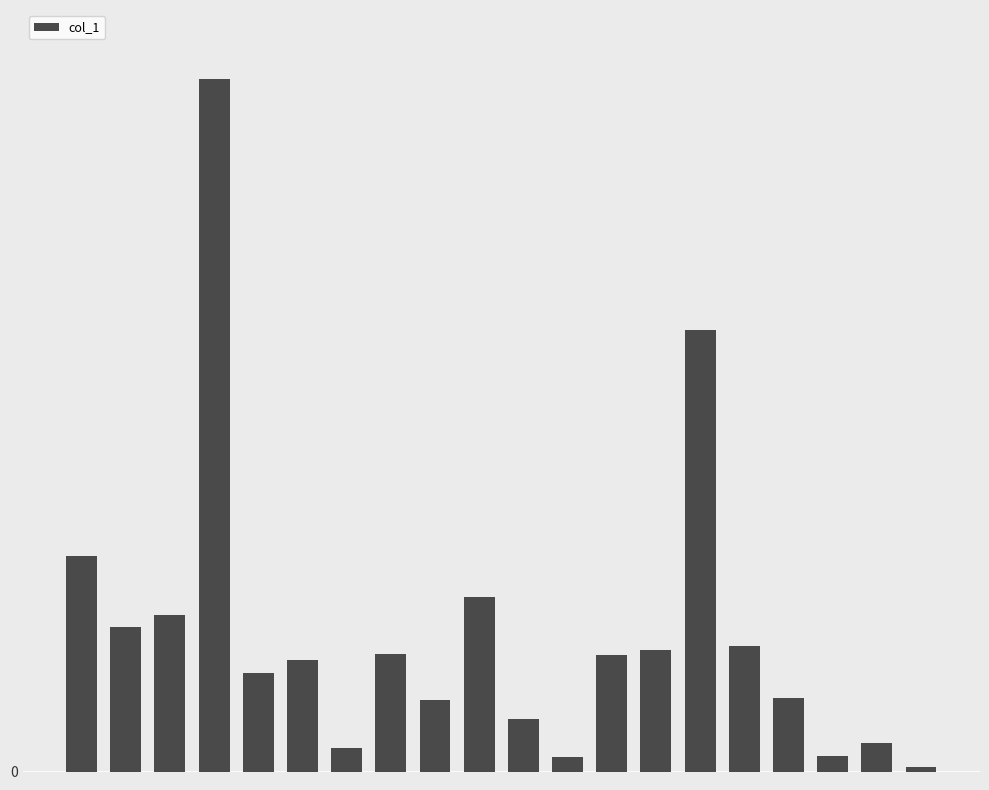

What is the smallest value displayed?

30000